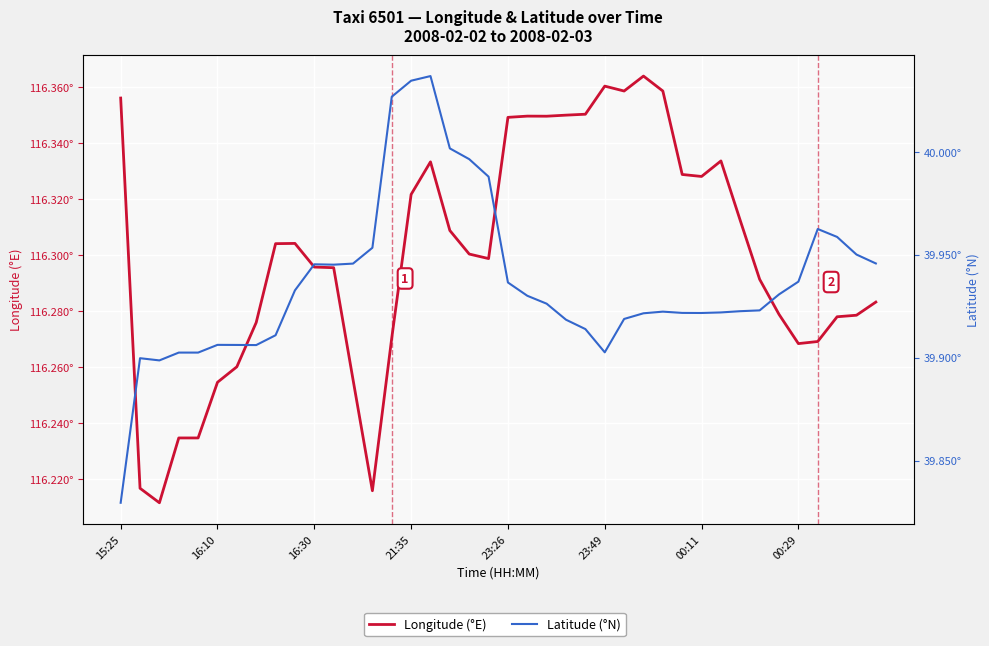

True or false: Latitude (°N) and Longitude (°E) cross at least once.

False